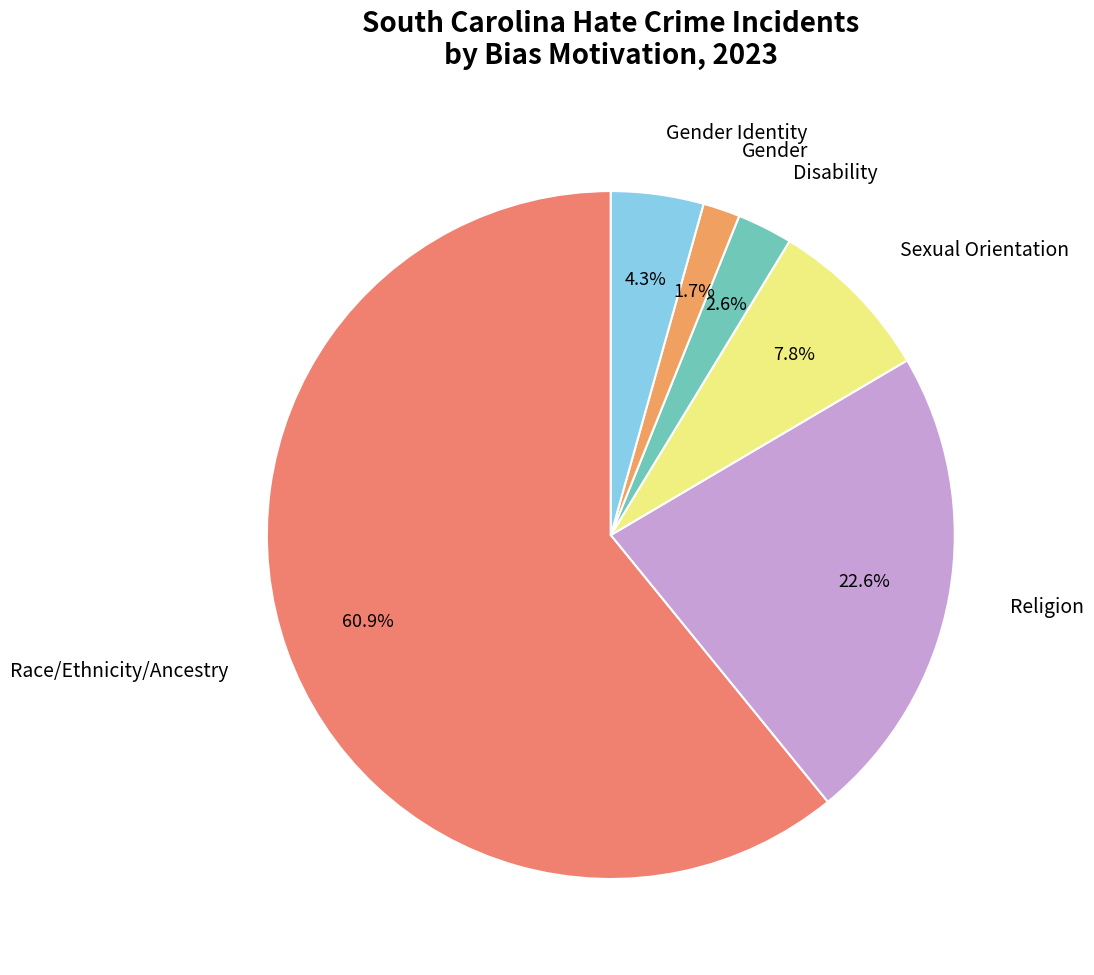

Rank the categories by value from lowest to highest.

Gender, Disability, Gender Identity, Sexual Orientation, Religion, Race/Ethnicity/Ancestry